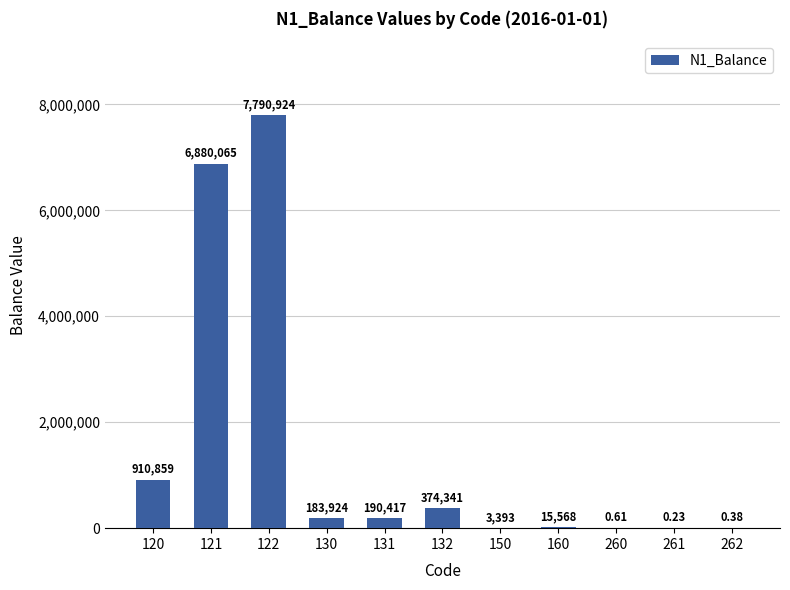

What is the change in value from 120 to 130?

-726935.0